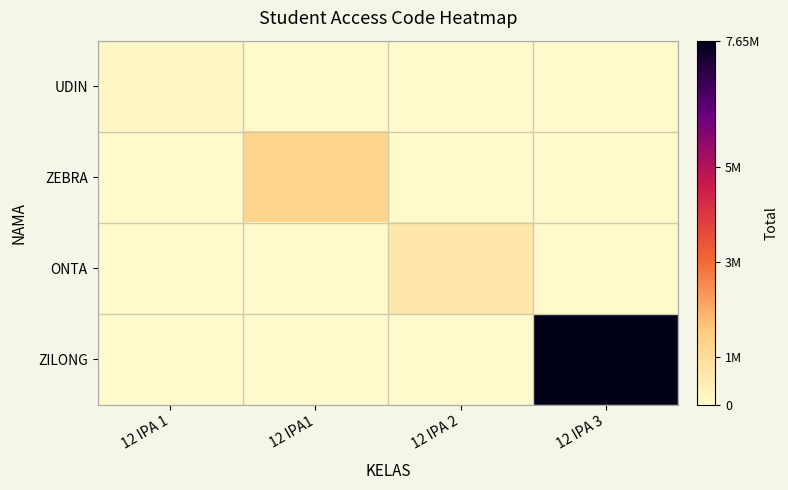

Is the value of ZEBRA at 12 IPA 1 greater than the value of UDIN at 12 IPA1?

No